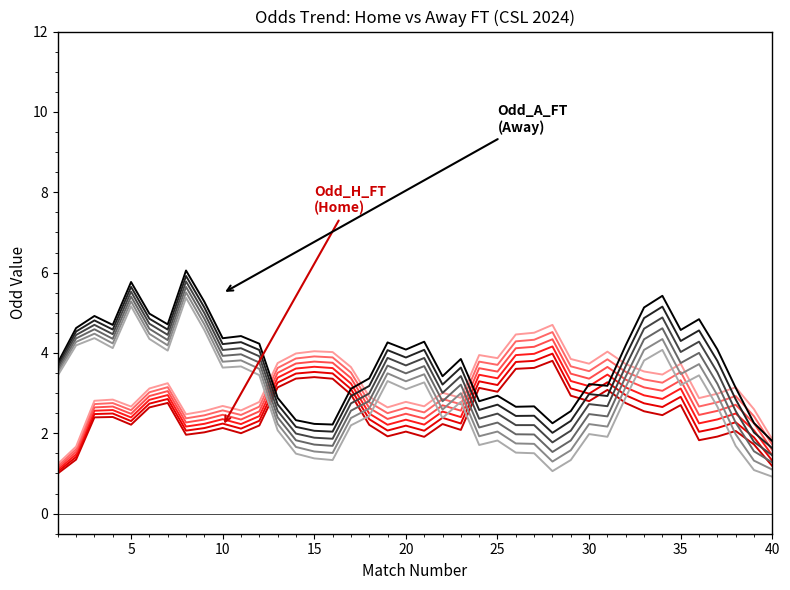

In Odd_H_FT, how many points are higher than both neighbors (excluding endpoints)?

11